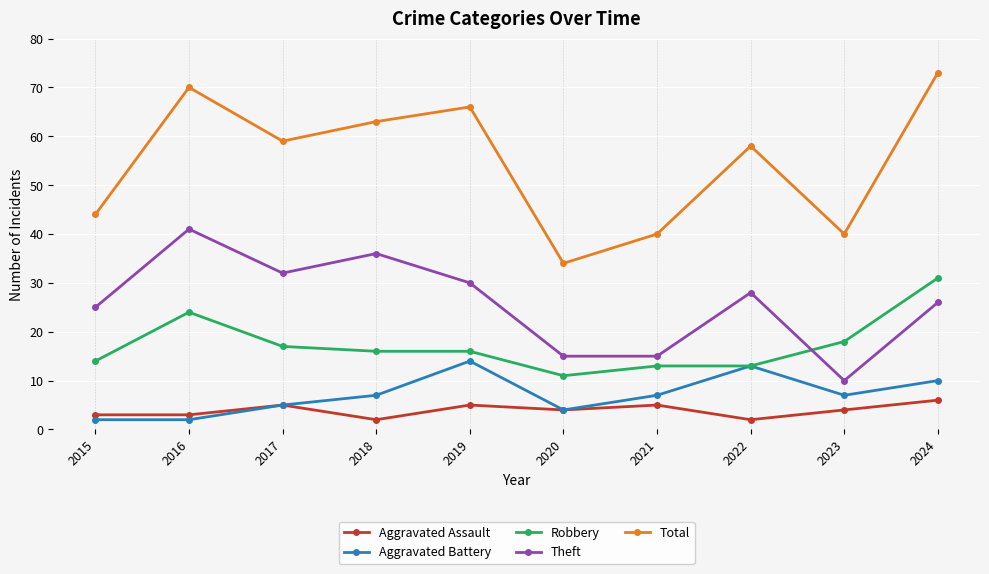

At which label does Robbery reach its peak?

2024